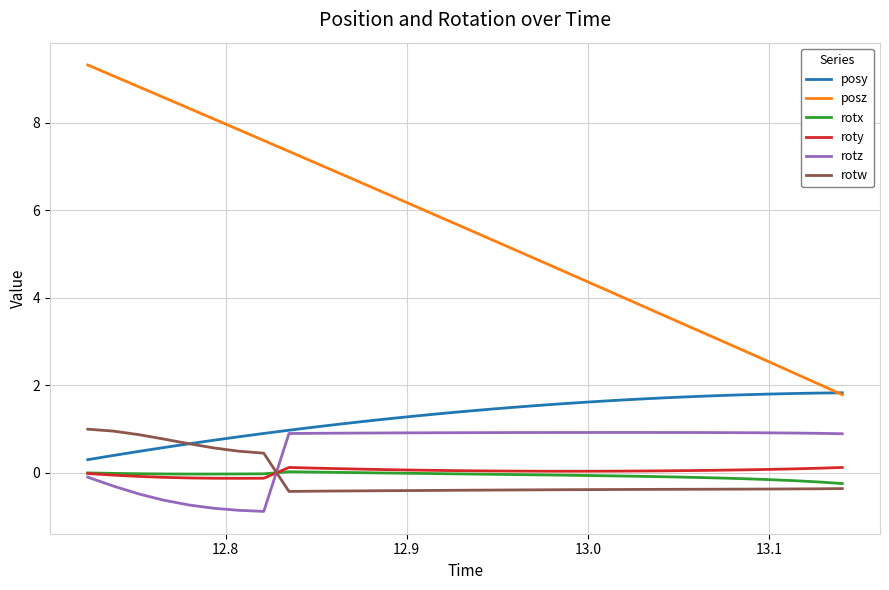

Which series has the largest total across all categories?

posz